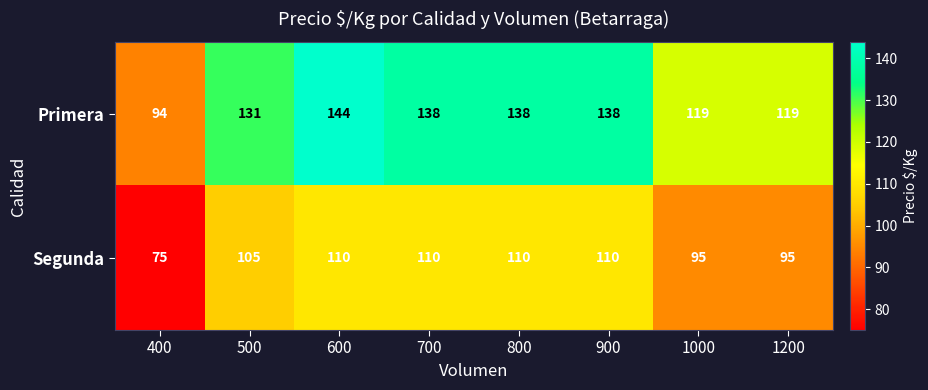

Reading right to left, transcribe all the data shown in this chart.

Primera: 119	119	138	138	138	144	131	94
Segunda: 95	95	110	110	110	110	105	75